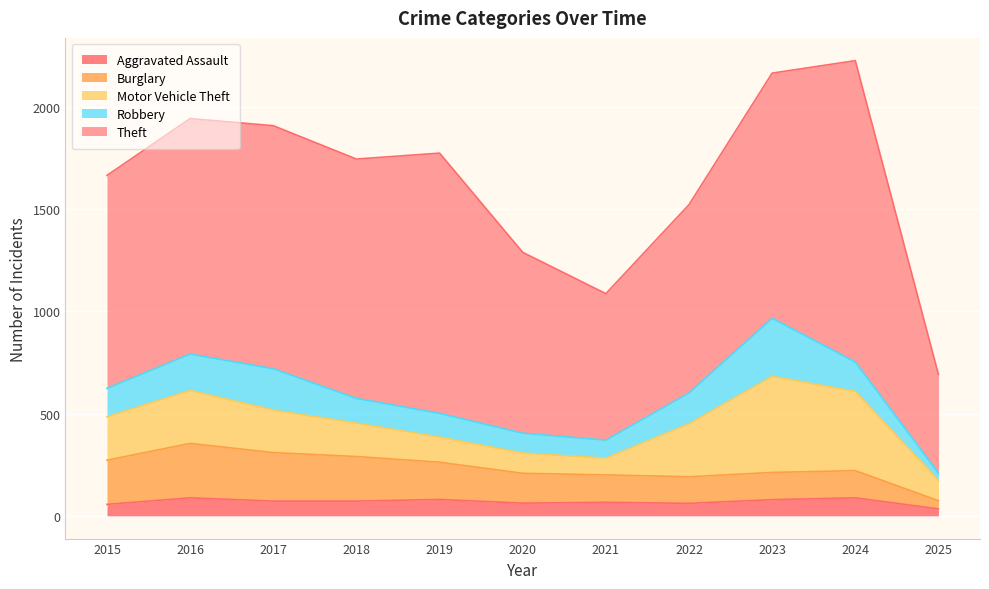

Reading left to right, extract all data points from this chart.

Aggravated Assault: 56	88	72	72	80	62	66	61	79	88	34
Burglary: 216	266	237	218	182	146	134	130	133	133	40
Motor Vehicle Theft: 212	259	208	163	123	99	82	259	470	387	100
Robbery: 139	178	202	121	116	97	88	151	284	144	35
Theft: 1041	1151	1188	1170	1272	884	716	920	1198	1473	482